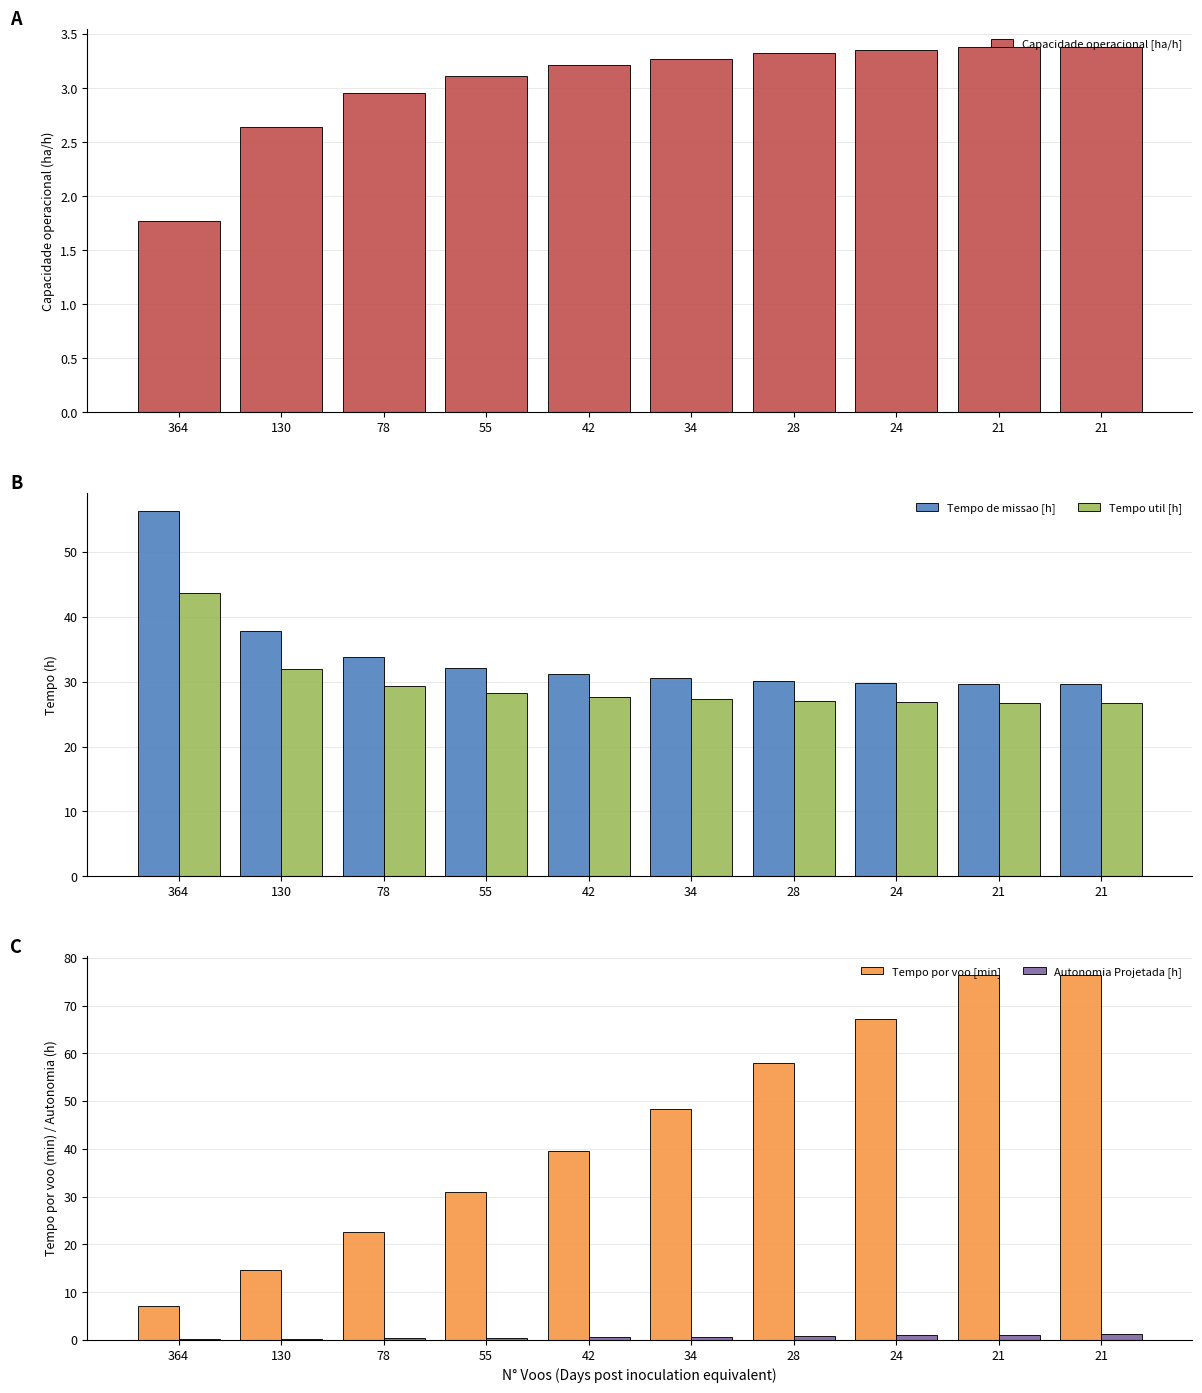

The Tempo de missao [h] series shows 29.6 at 21. True or false?

True